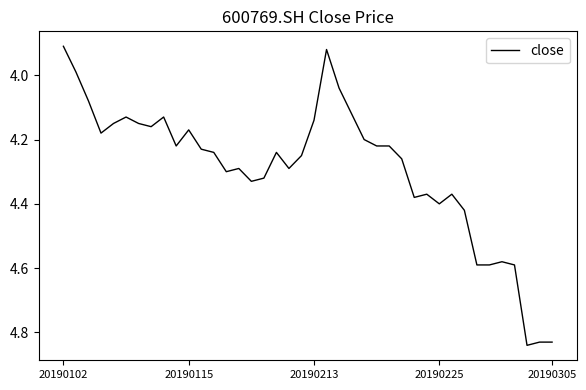

What is the difference between the maximum and minimum values?

0.9